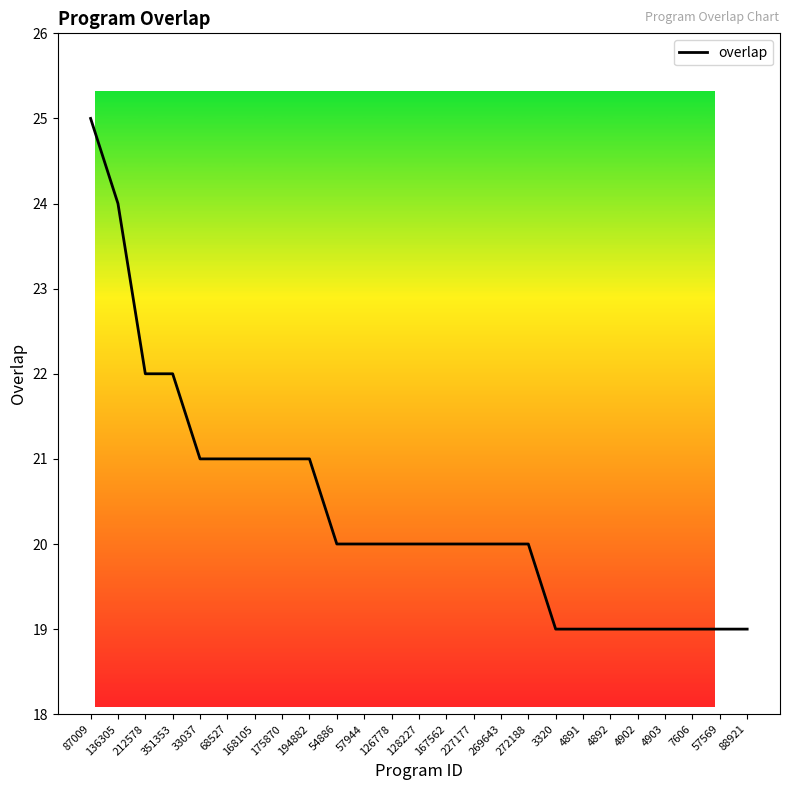

How many values are between 19 and 21?

21